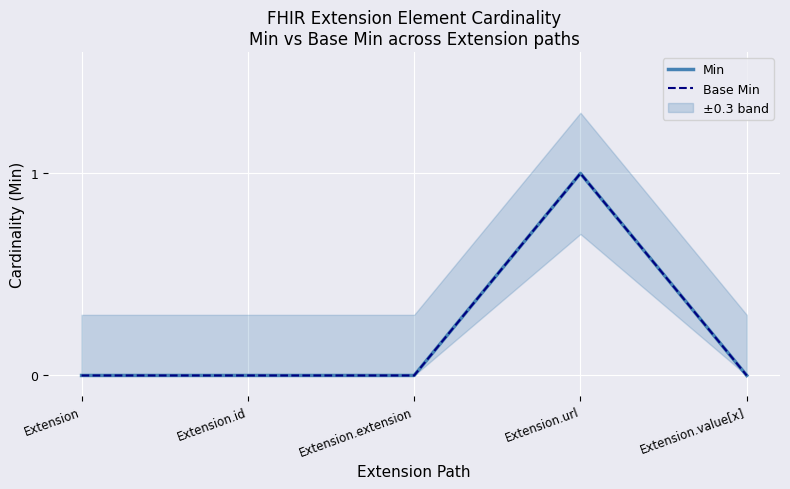

True or false: Min and Base Min cross at least once.

False